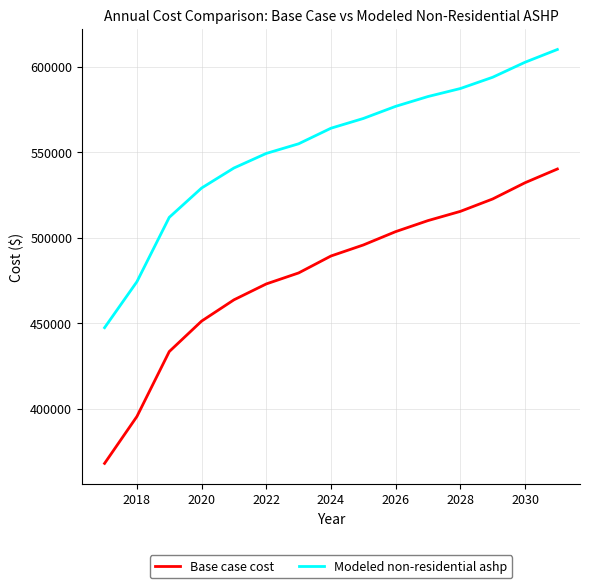

Rank the series by their maximum value, from lowest to highest.

Base case cost, Modeled non-residential ashp